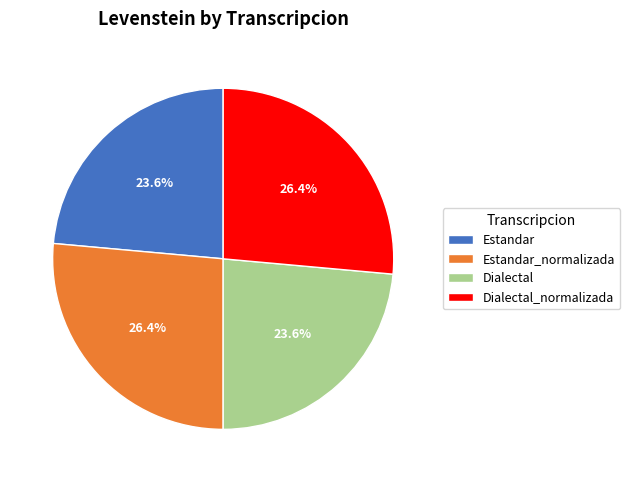

True or false: Dialectal_normalizada accounts for 21% of the total.

False